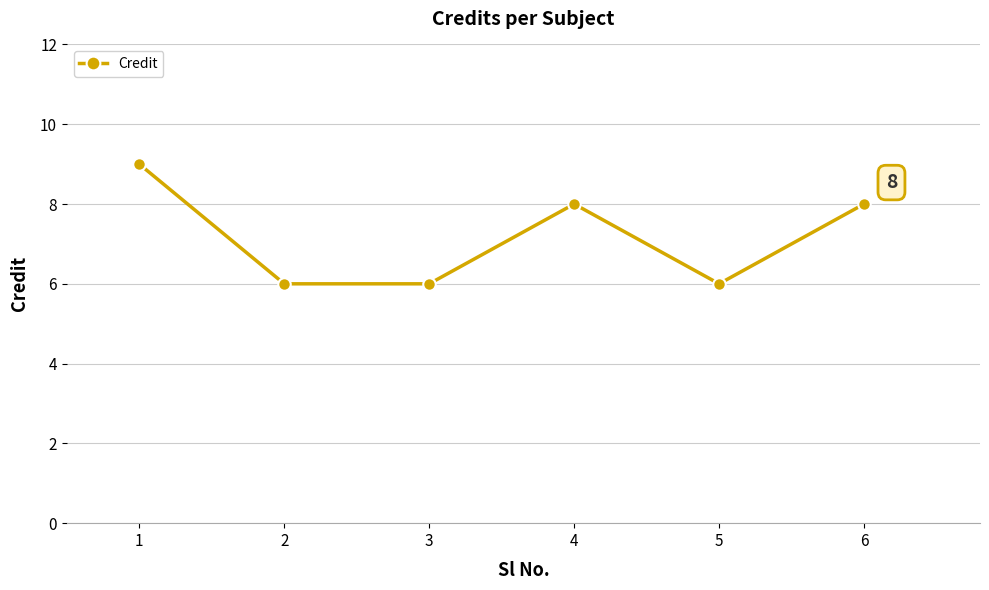

Reading left to right, what are all the values shown in this chart?

9	6	6	8	6	8